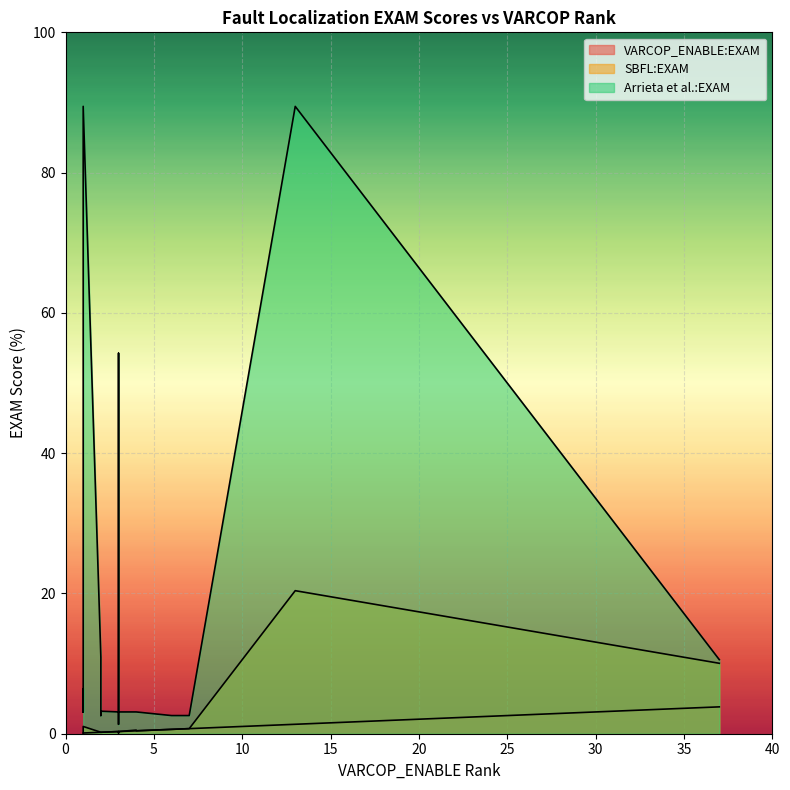

The value of VARCOP_ENABLE:EXAM at 3 is 0.5. True or false?

False